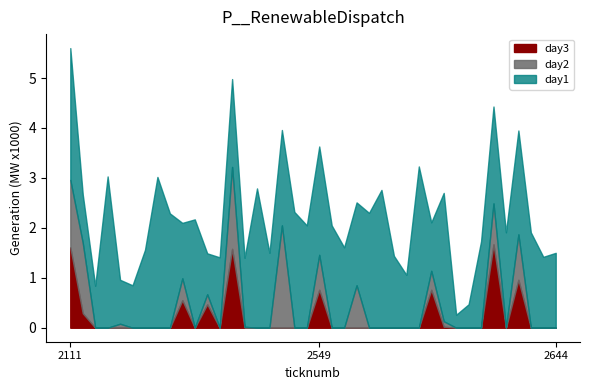

Is the value of day2 at 2405 greater than the value of day3 at 2624?

No